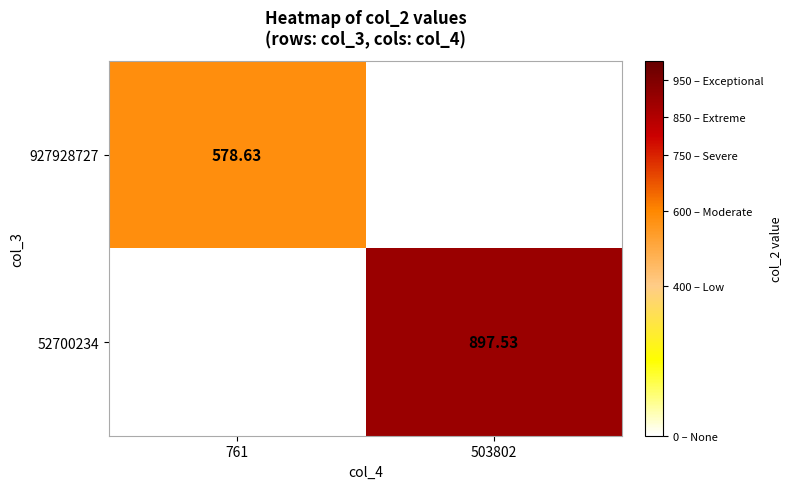

True or false: 52700234 has a value of 254.3 at 503802.

False